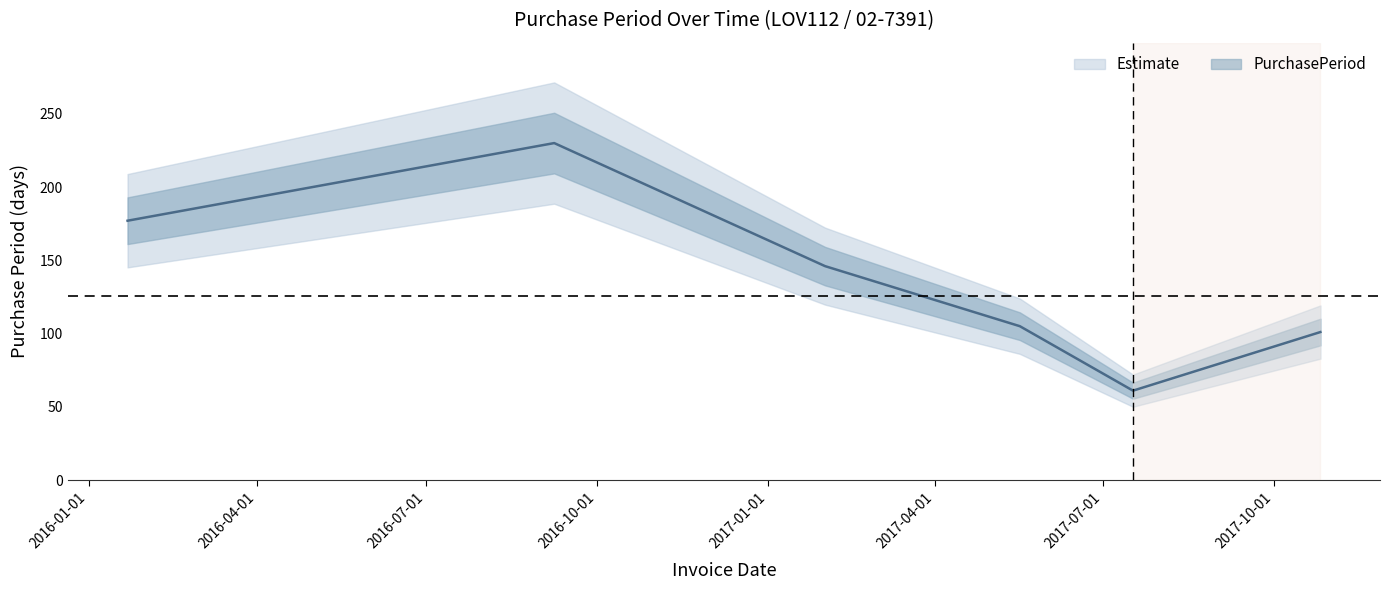

How many interior local peaks (higher than both neighbors) does the data have?

1